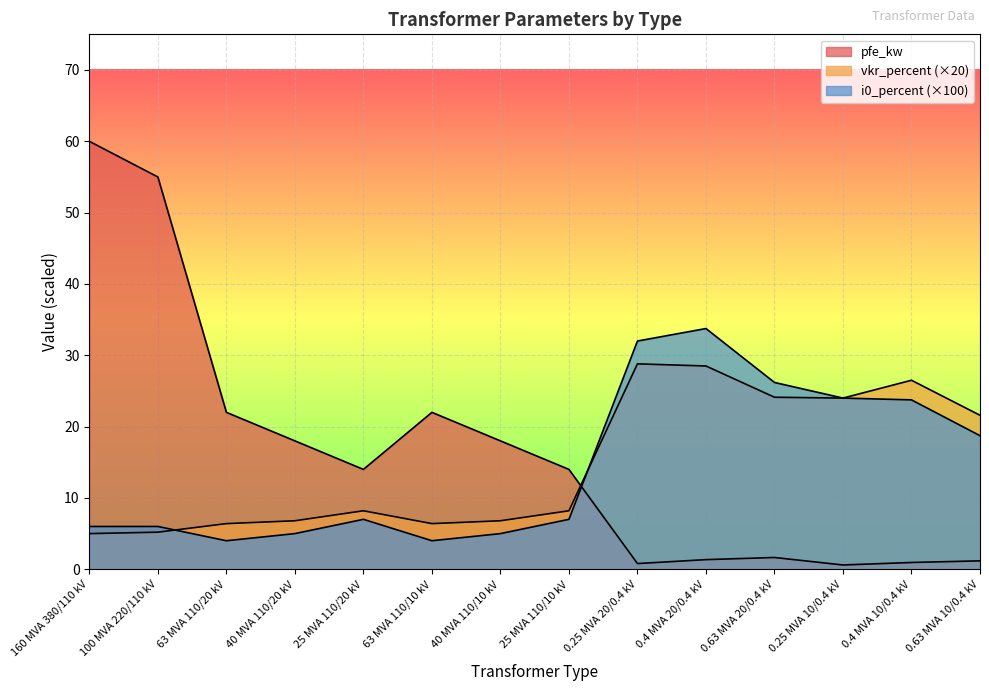

Where do vkr_percent and i0_percent first cross each other?

100 MVA 220/110 kV and 63 MVA 110/20 kV